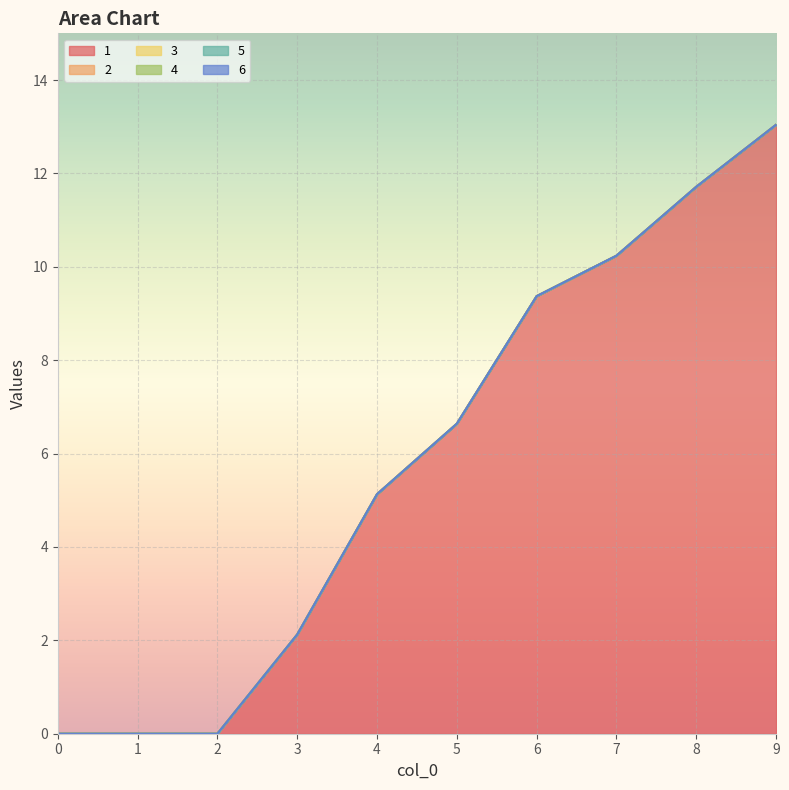

How many lines are shown in the chart?

6